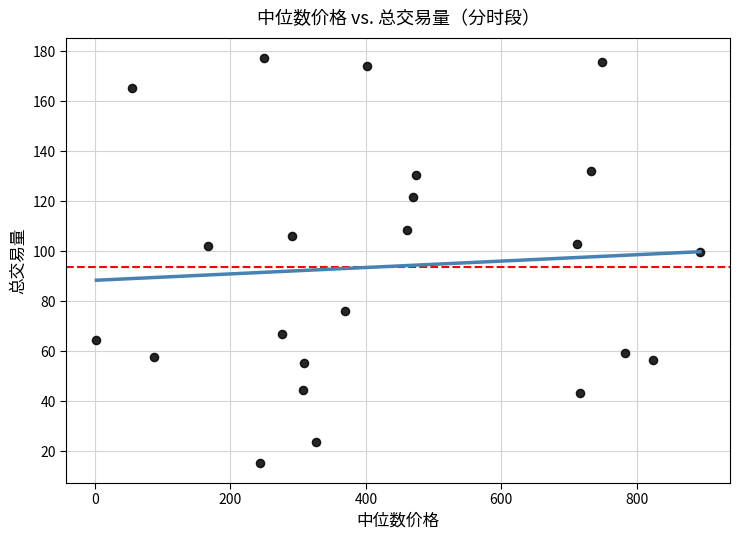

What is the range of Y values (max minus min)?

162.0